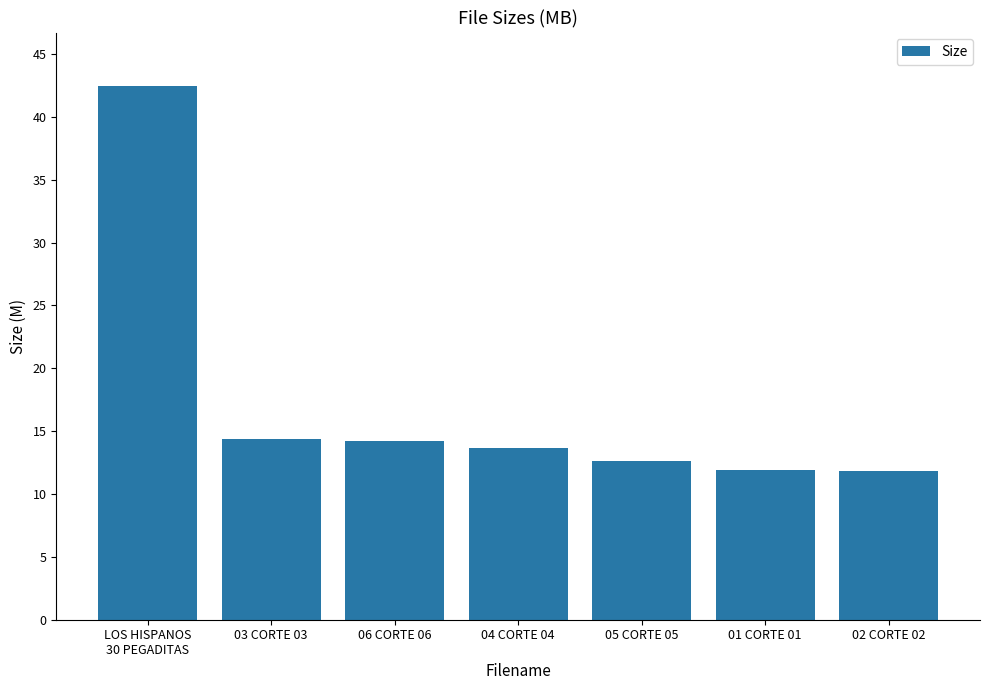

What is the smallest value displayed?

11.8